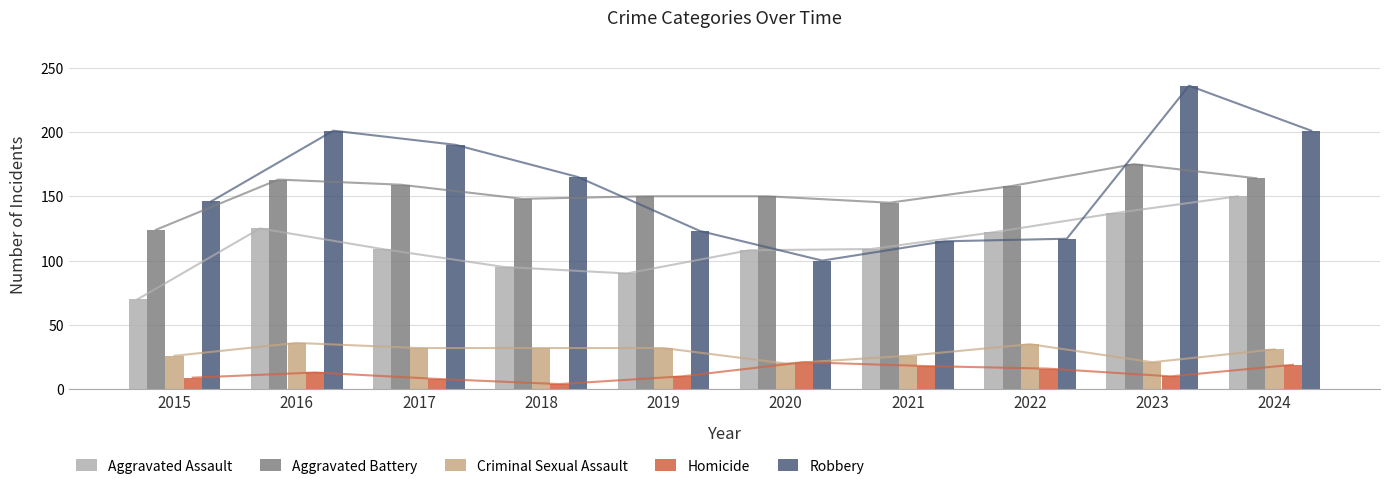

Count the number of categories in the chart.

10